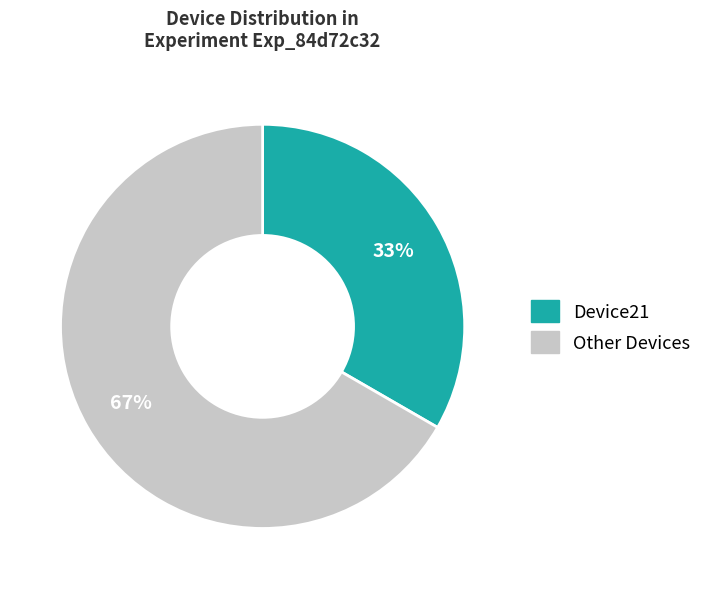

To the nearest percent, what is the average slice percentage?

50%